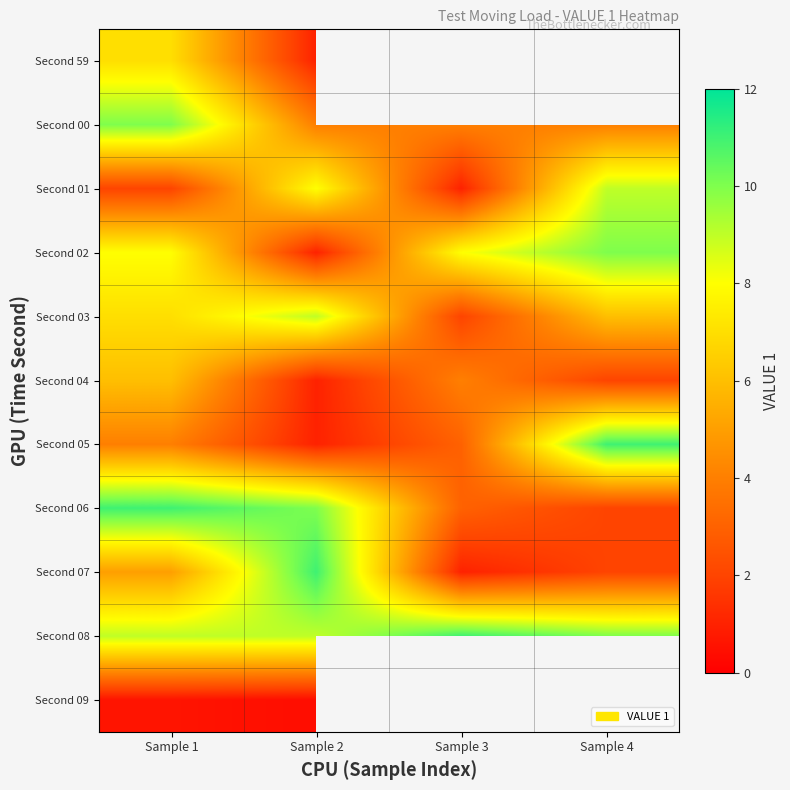

How many data points does each series have?

4